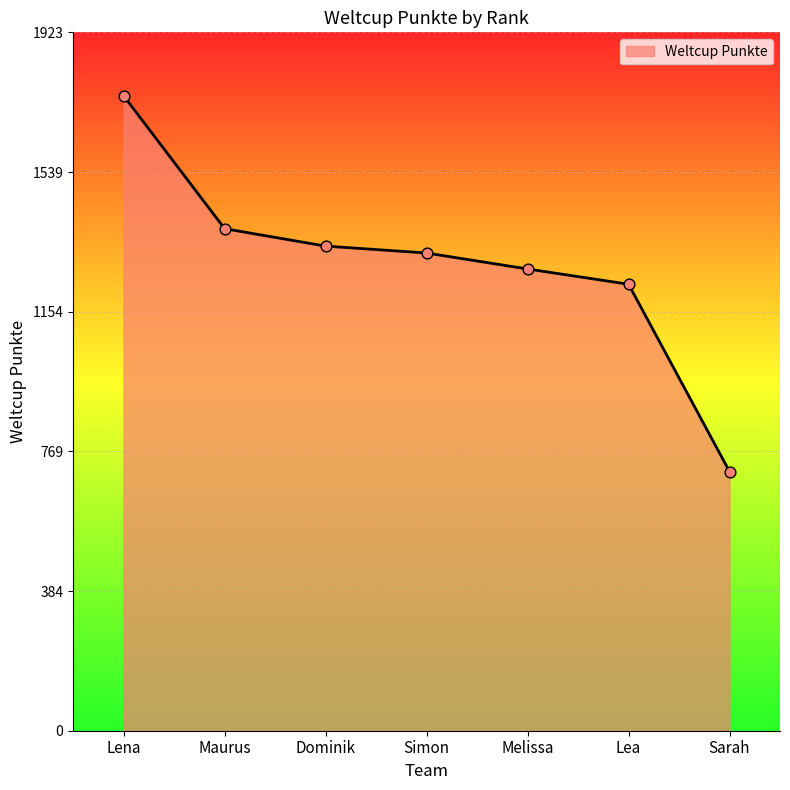

What is the ratio of the value at Maurus to the value at Sarah?

1.9